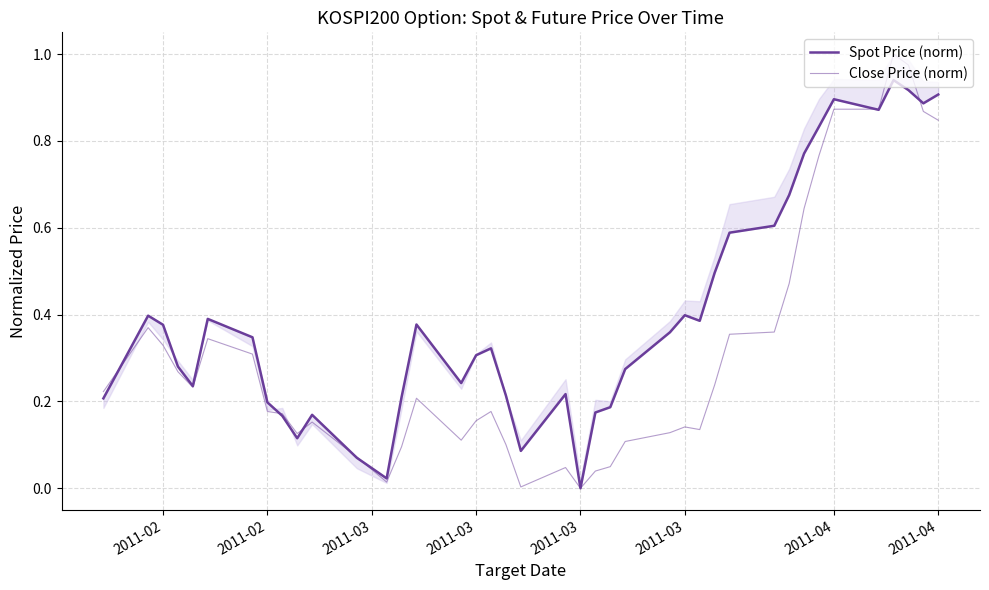

How many data points does each series have?

40